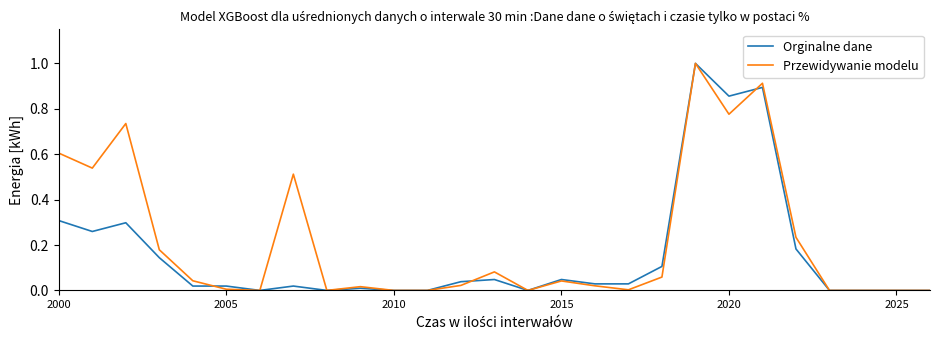

What is the greatest value displayed?

1.0